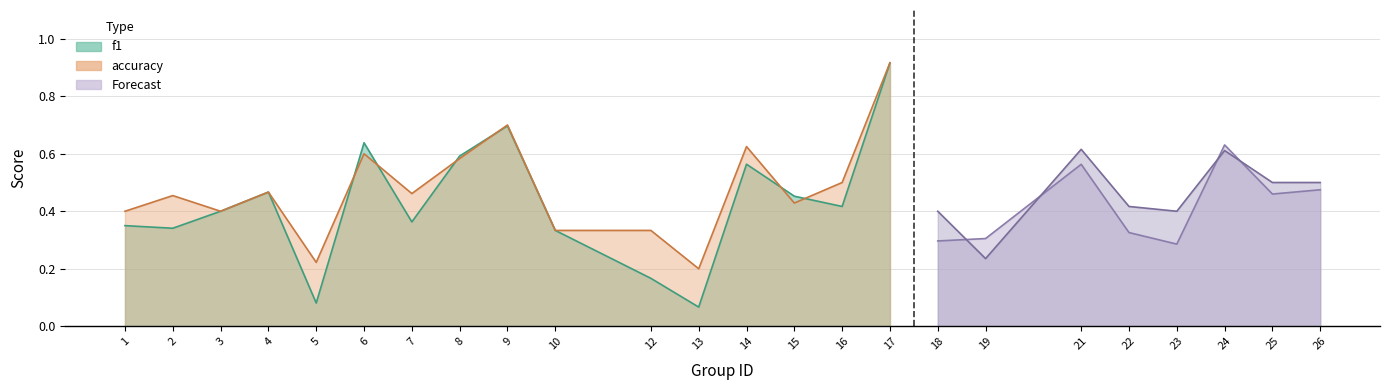

At which label does accuracy reach its minimum?

13